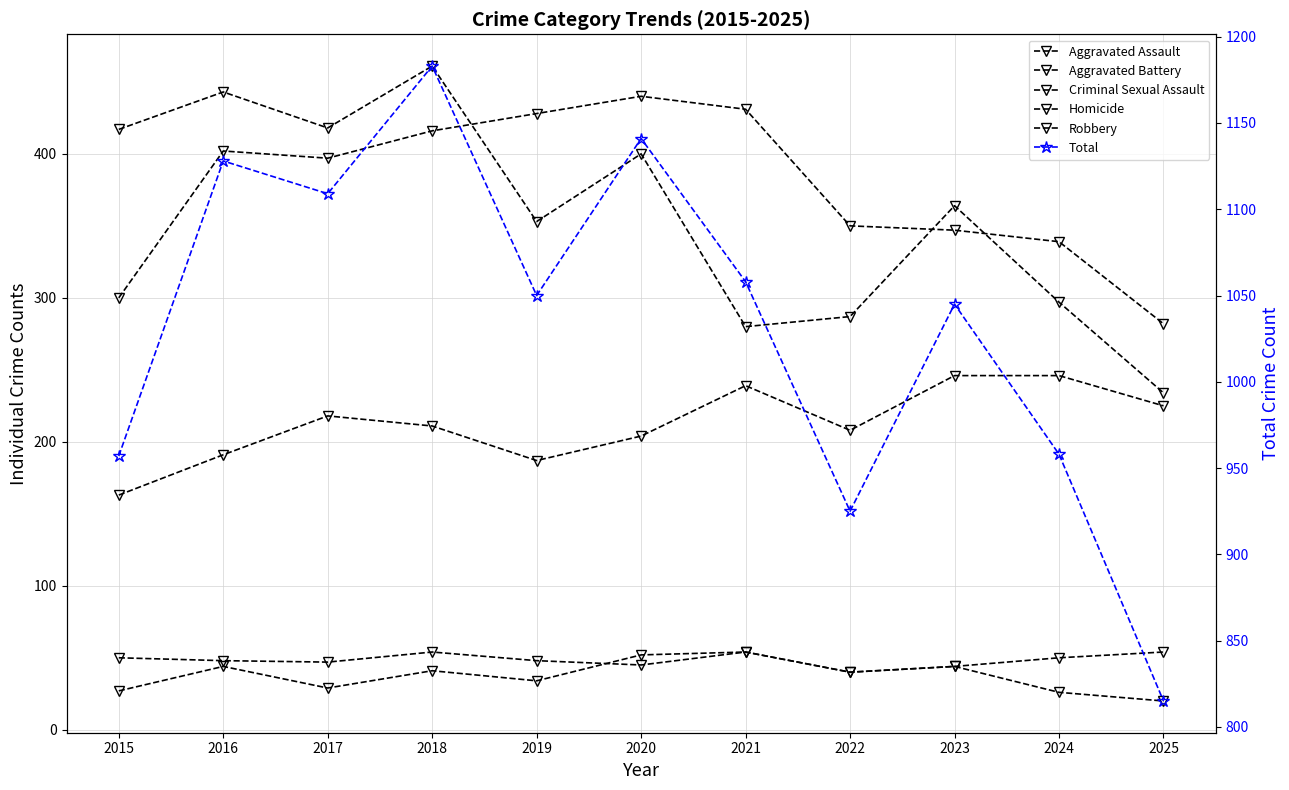

True or false: Total has a value of 1718 at 2023.

False